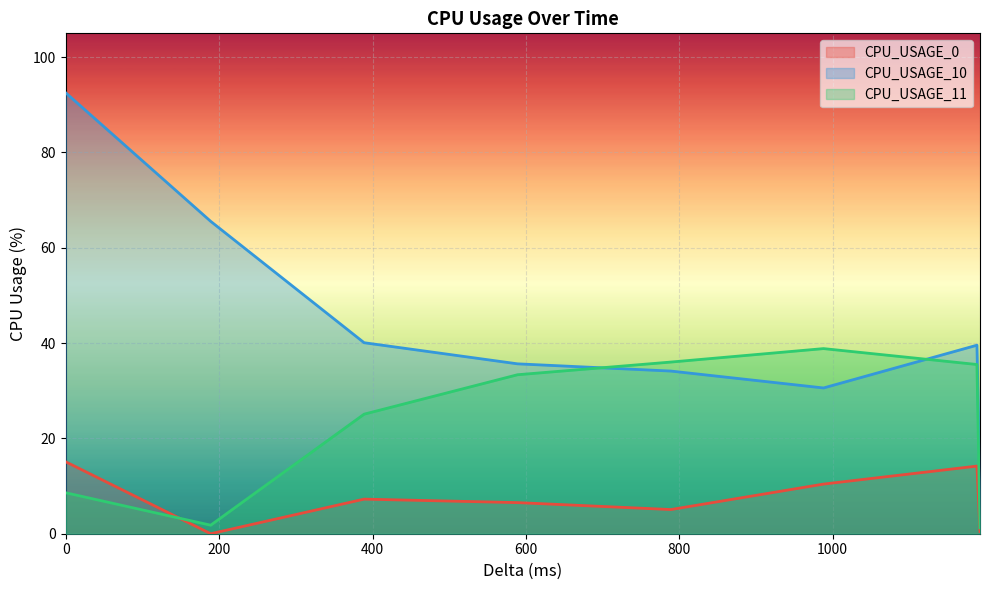

The CPU_USAGE_10 series shows 31.4 at 0. True or false?

False